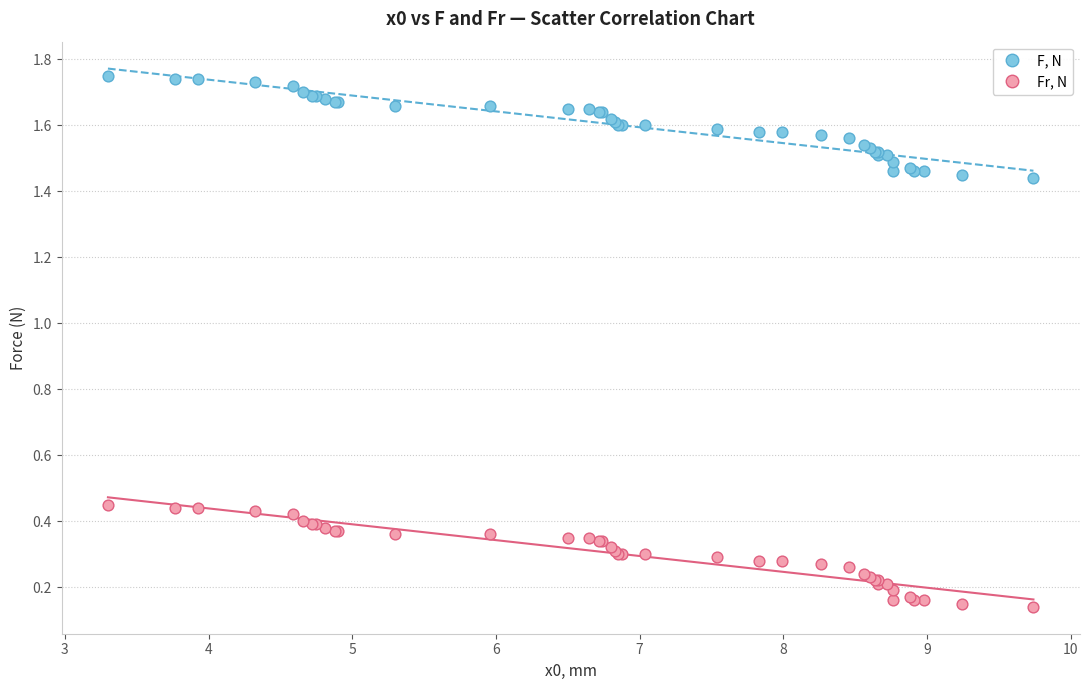

Which series reaches the minimum Y coordinate?

Fr, N